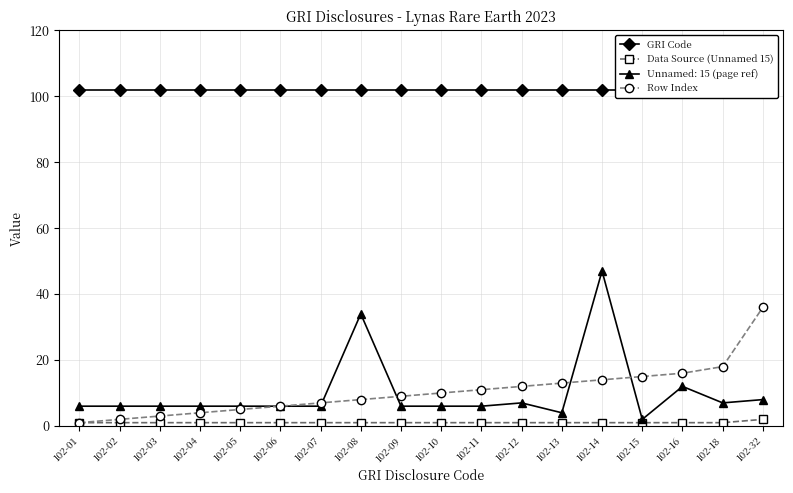

The value of Data Source (Unnamed 15) at 102-01 is 1. True or false?

True